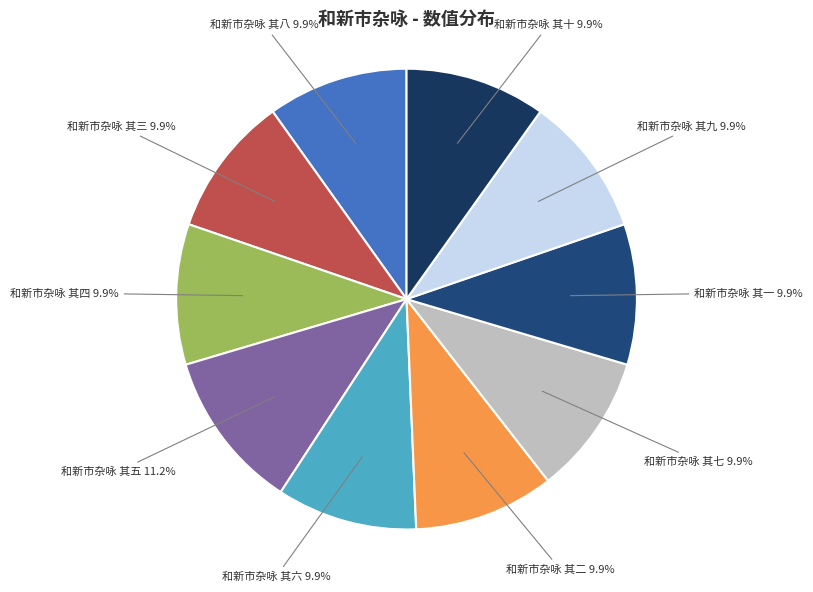

How much of the chart is everything except 和新市杂咏 其八?

90.1%